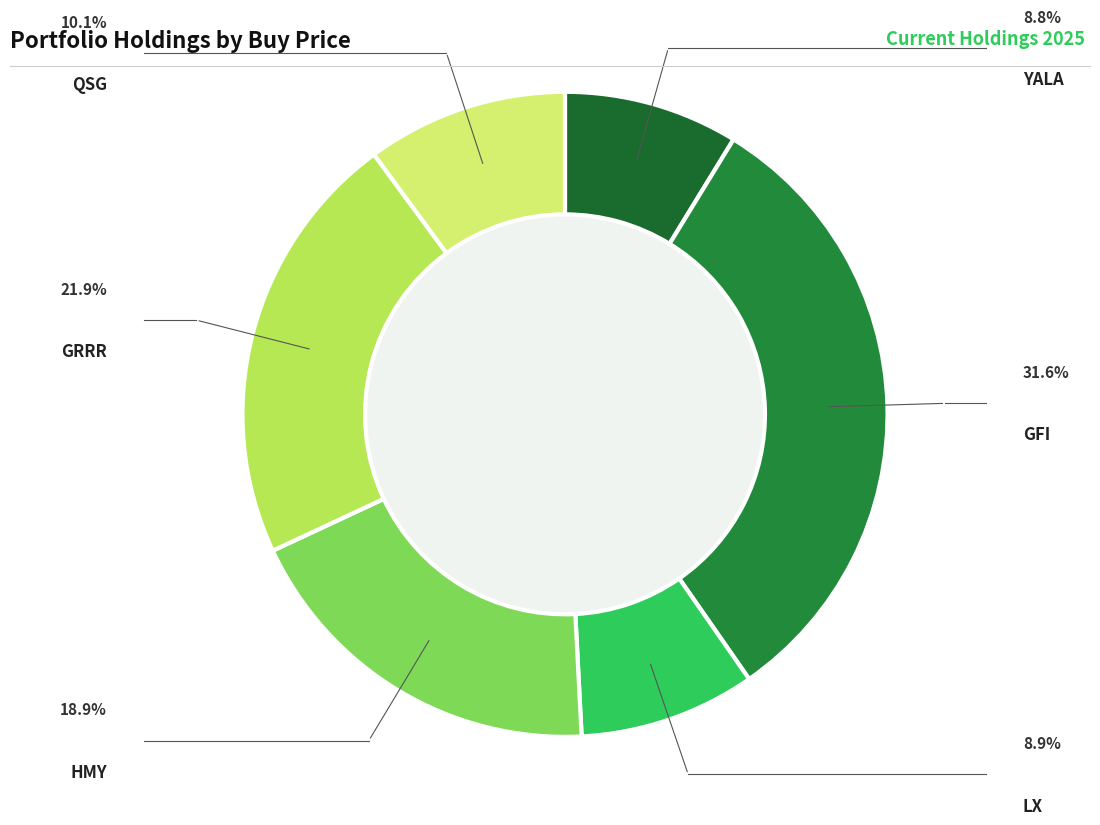

Count the number of slices in the pie.

6